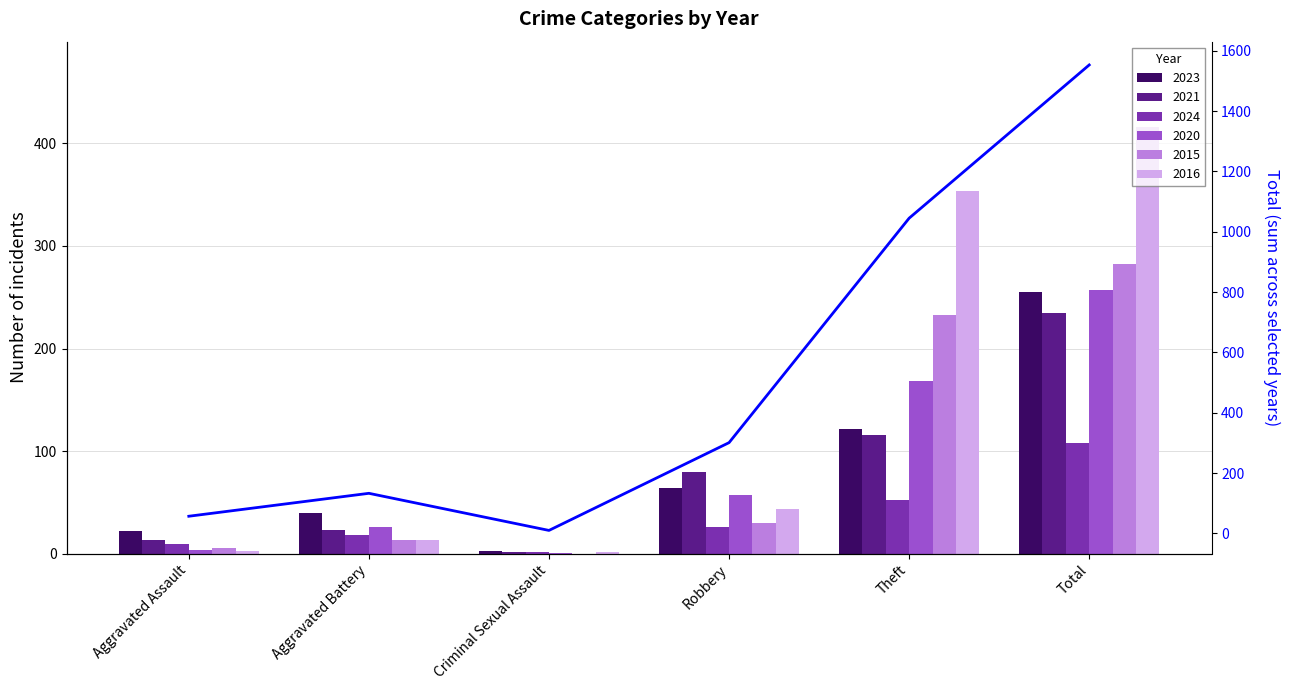

True or false: the data shows 133 at Aggravated Battery.

True